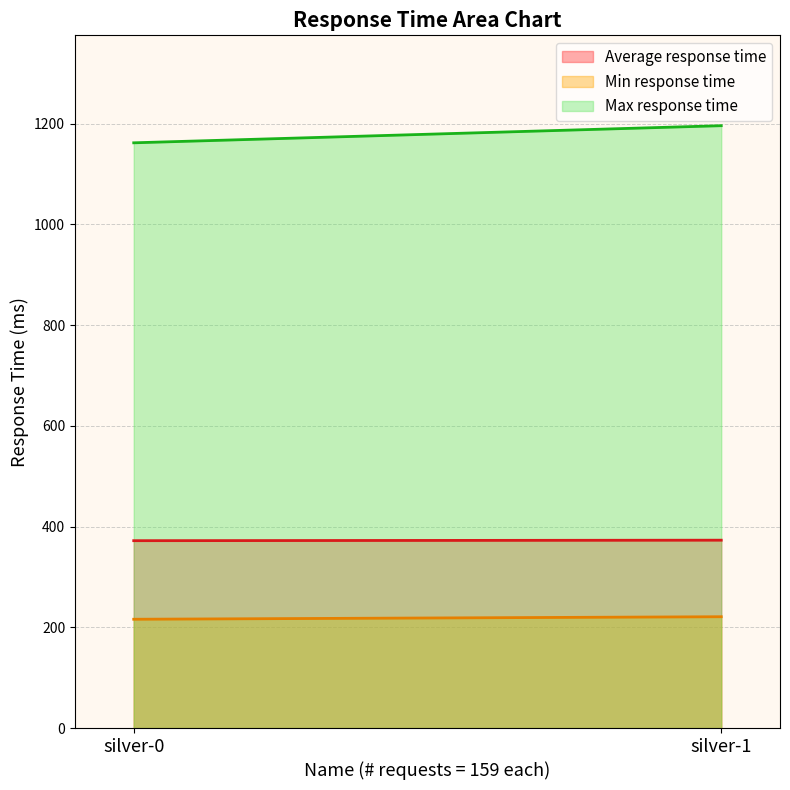

What is the value of the Average response time point at the 1st from the left?

372